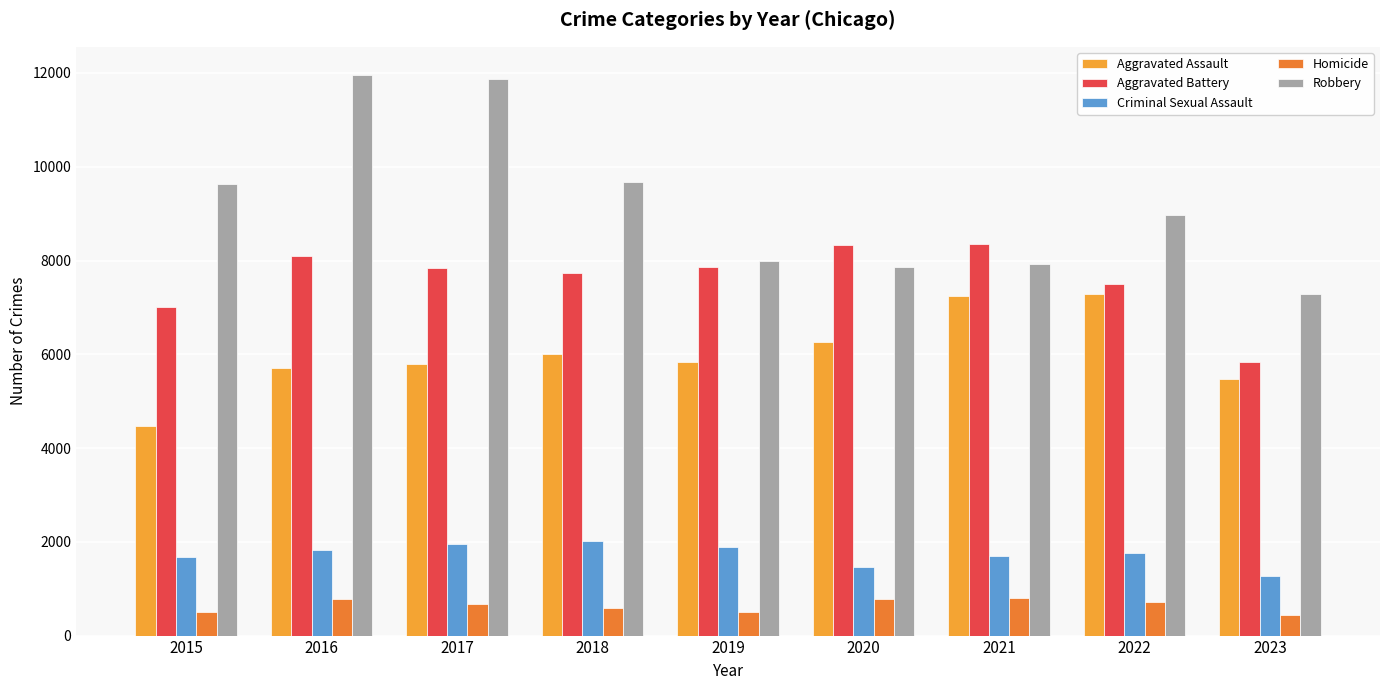

How many distinct data groups are displayed?

5